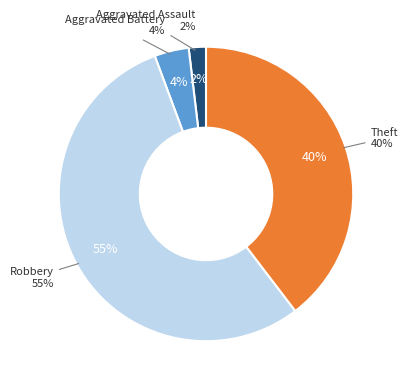

Is it true that Theft is 30% of the pie?

False